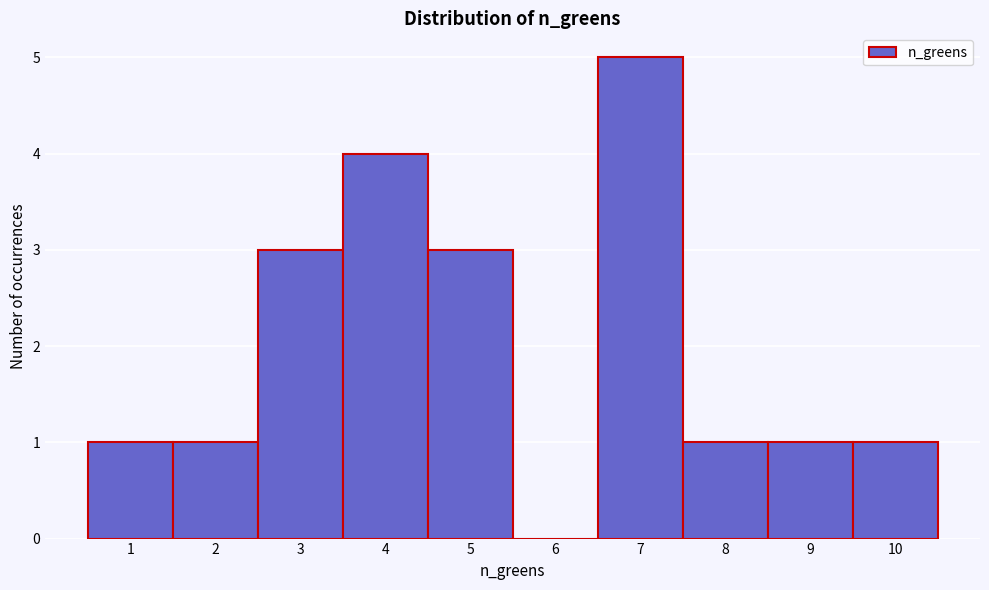

Reading left to right, transcribe this chart: for each bar, give the range it covers on the x-axis and its height. The values are not printed on the chart, so give them approximately, as read against the axis.

0.5 to 1.5: 1
1.5 to 2.5: 1
2.5 to 3.5: 3
3.5 to 4.5: 4
4.5 to 5.5: 3
5.5 to 6.5: 0
6.5 to 7.5: 5
7.5 to 8.5: 1
8.5 to 9.5: 1
9.5 to 10.5: 1